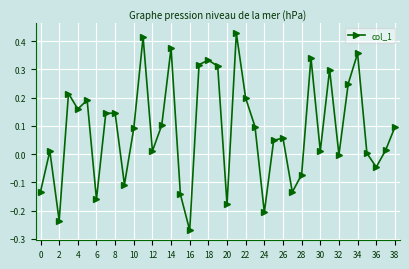

How many interior local peaks (higher than both neighbors) does the data have?

12